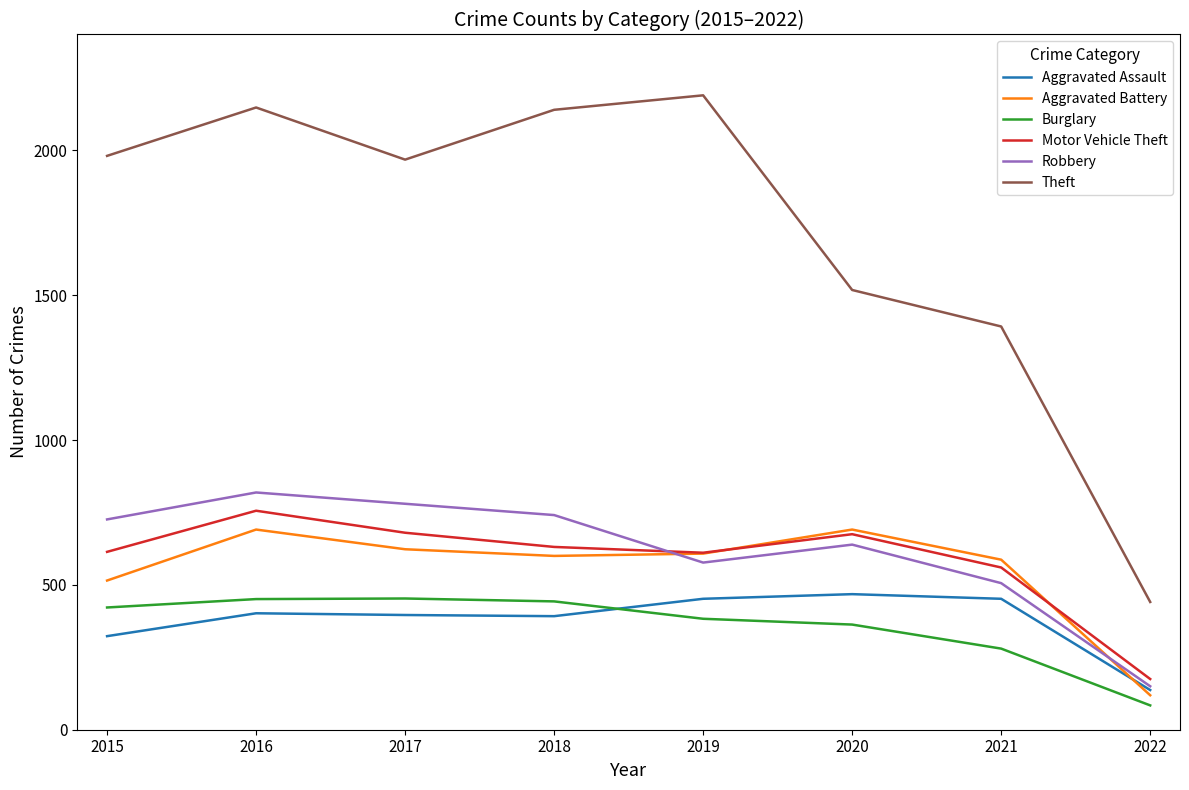

In Aggravated Assault, how many points are higher than both neighbors (excluding endpoints)?

2